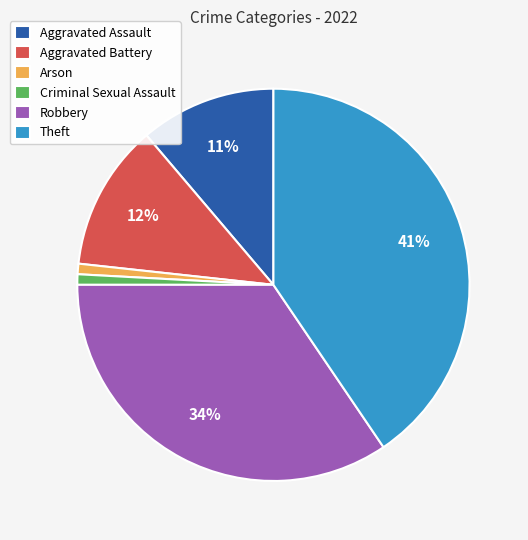

To the nearest percent, what percentage of the pie is Aggravated Assault?

11%